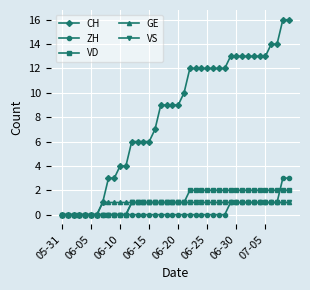

Which series has the widest spread of values?

CH